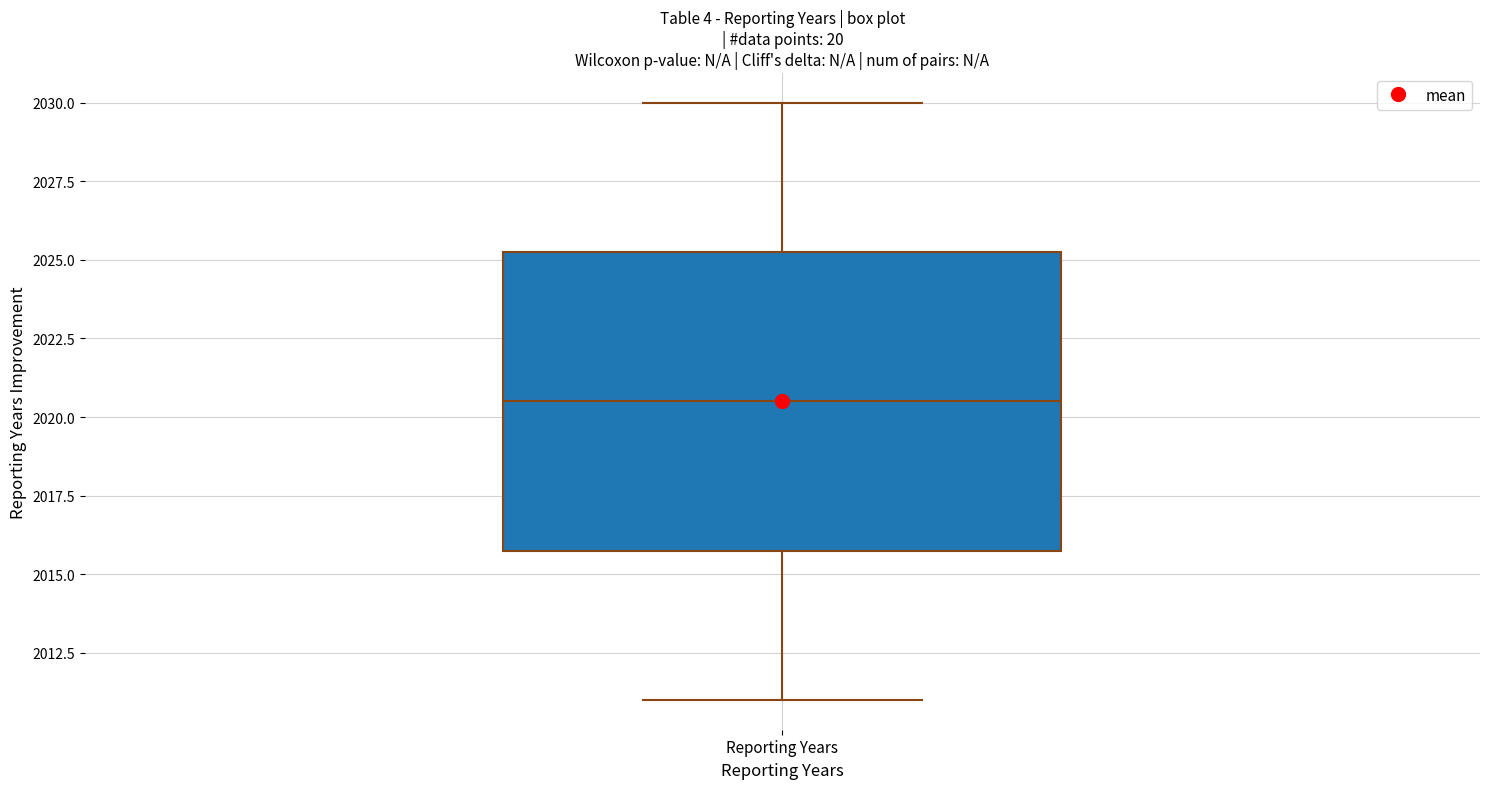

Where is the upper edge of the box for Reporting Years on the y-axis? The values are not printed on the chart, so give them approximately, as read against the axis.

2025.5